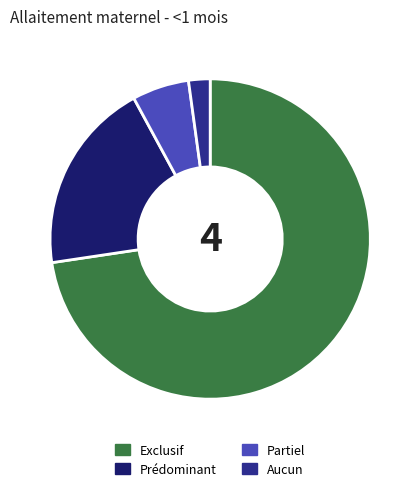

How many segments does this pie chart have?

4